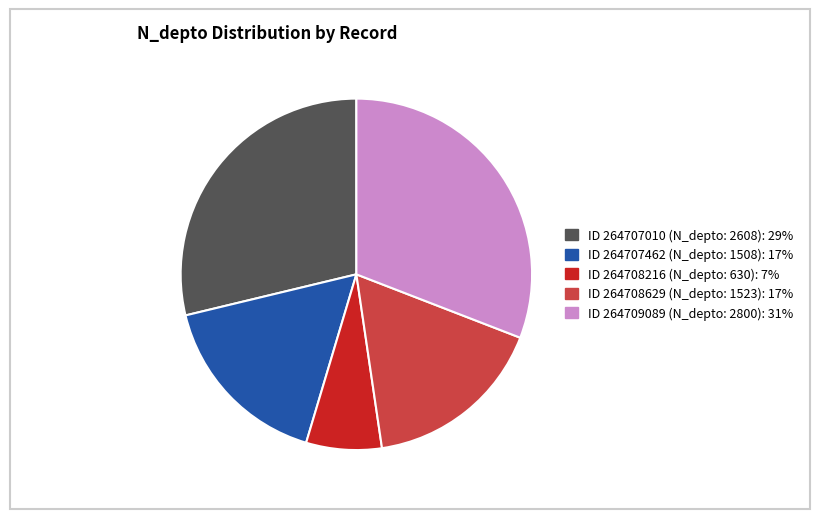

Is there a majority slice in this chart?

No